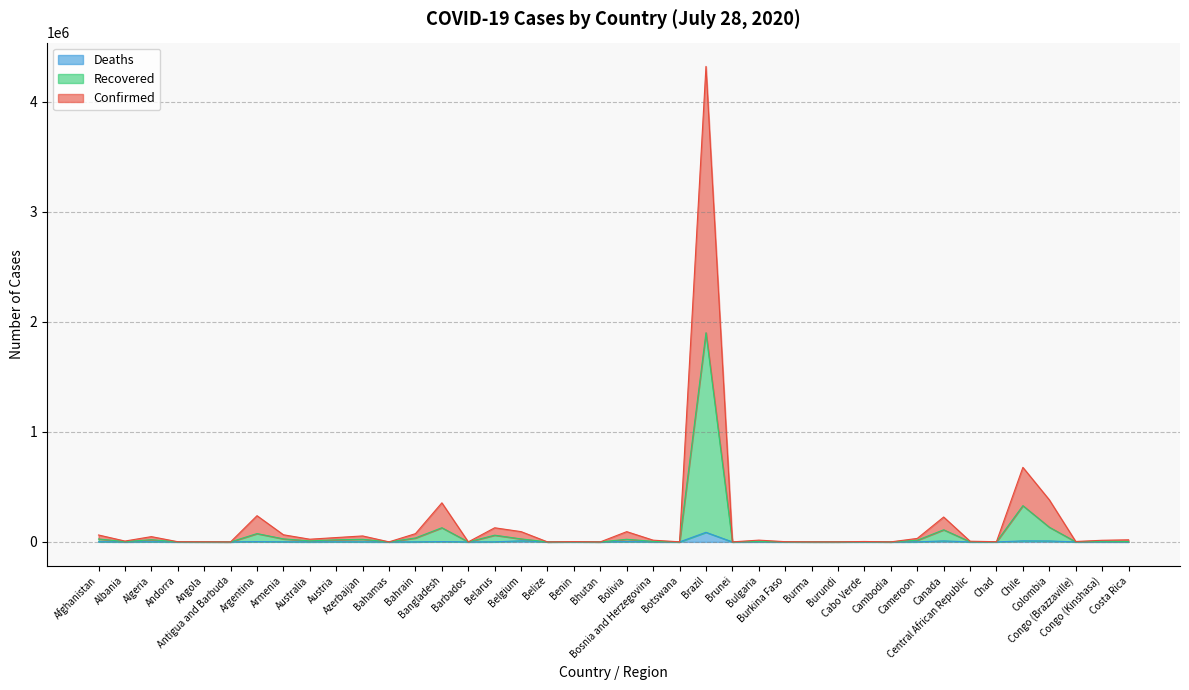

True or false: Recovered and Deaths cross at least once.

False